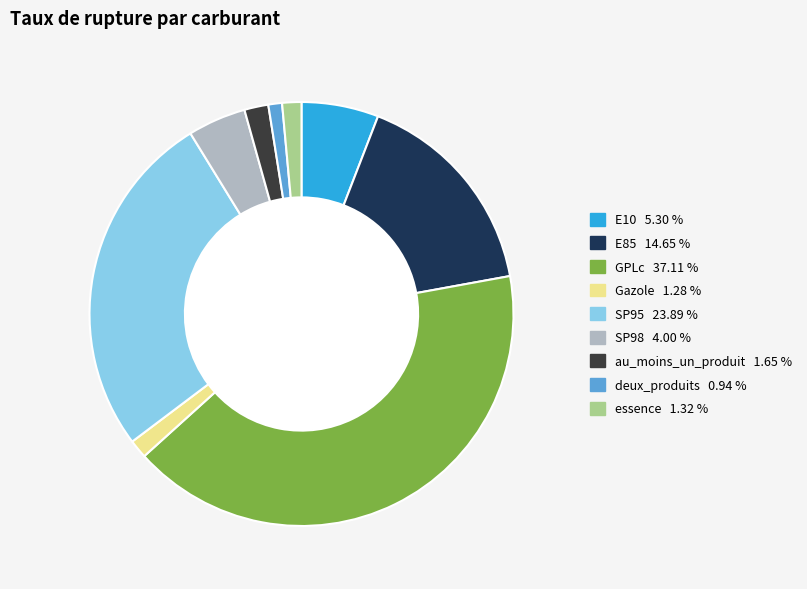

How many segments does this pie chart have?

9